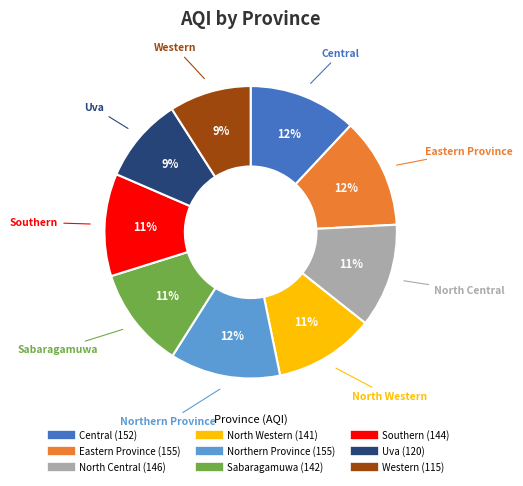

To the nearest percent, what portion does Northern Province represent?

12%